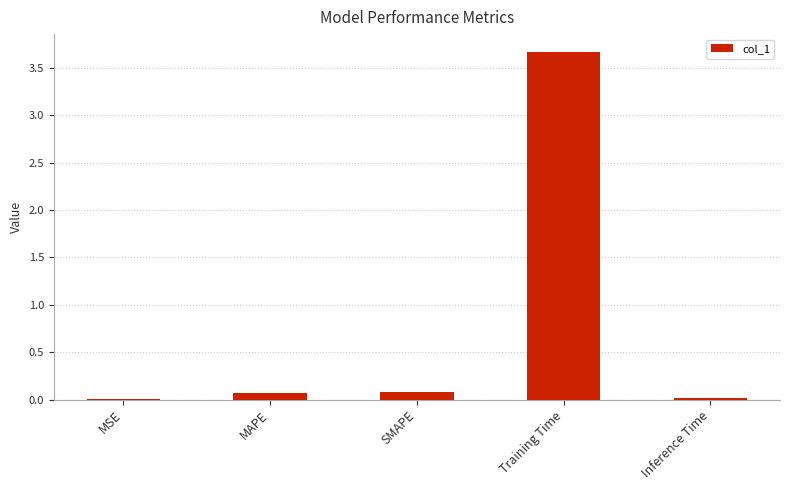

What is the sum of all values?

3.8